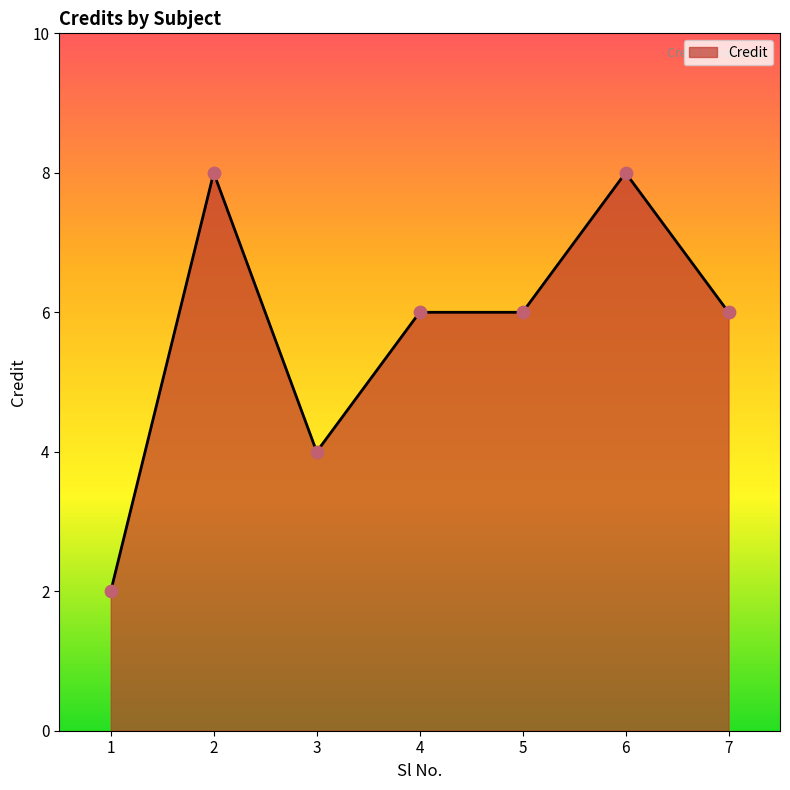

Approximately how many times larger is the value at 7 compared to 5?

1.0